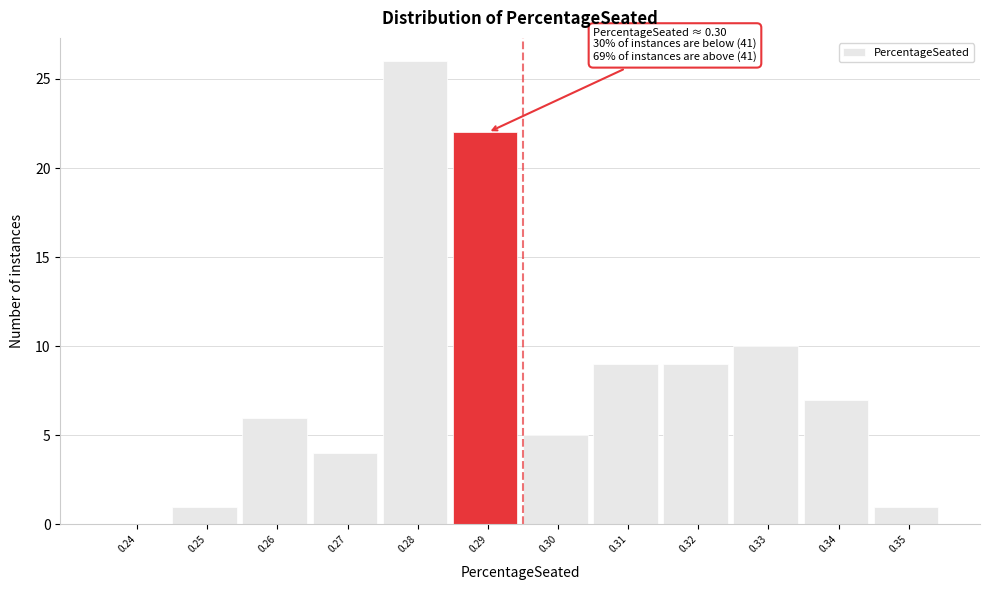

Reading right to left, what are all the values shown in this chart?

0.35=1	0.34=7	0.33=10	0.32=9	0.31=9	0.30=5	0.29=22	0.28=26	0.27=4	0.26=6	0.25=1	0.24=0